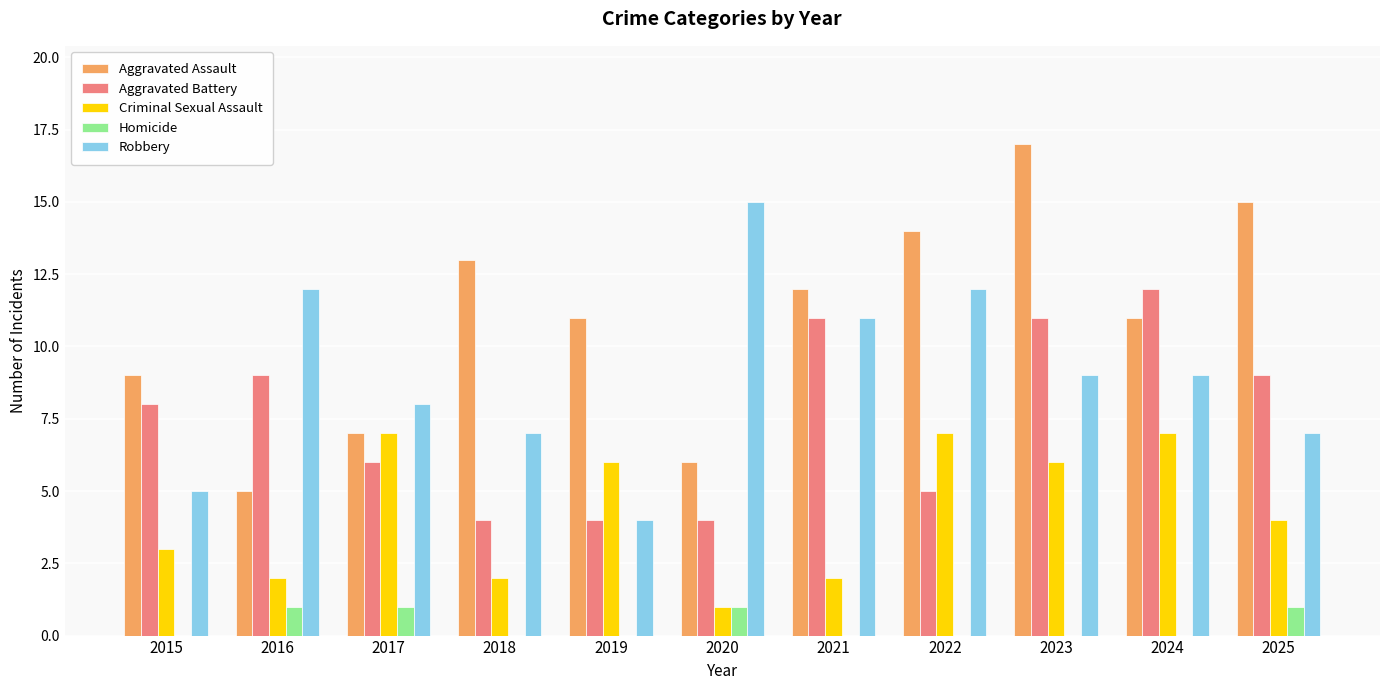

The value of Robbery at 2022 is 12. True or false?

True